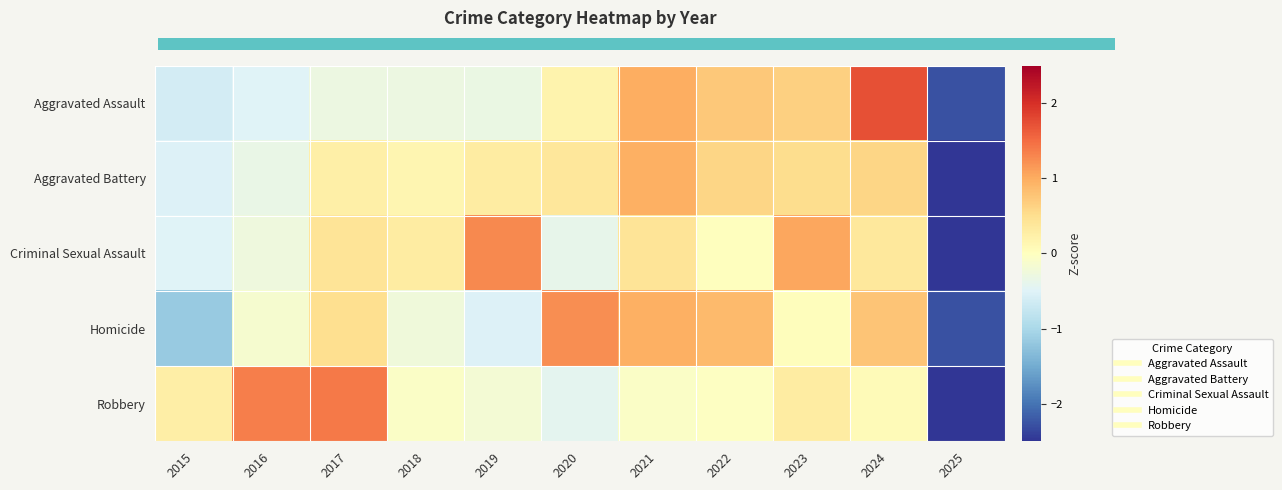

Between 2023 and 2025, which is larger?

2023